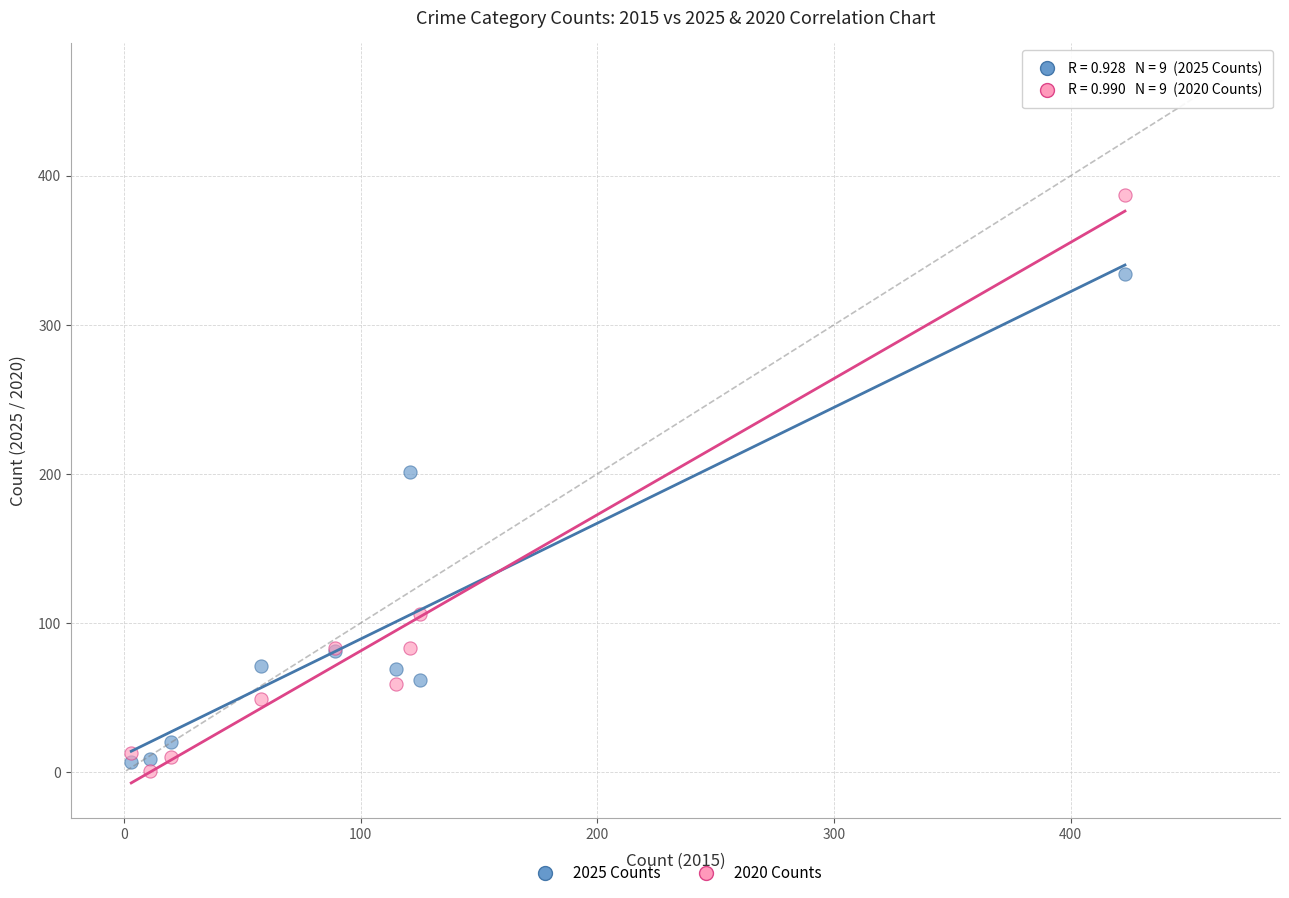

Which series contains the lowest Y value?

2020 Counts